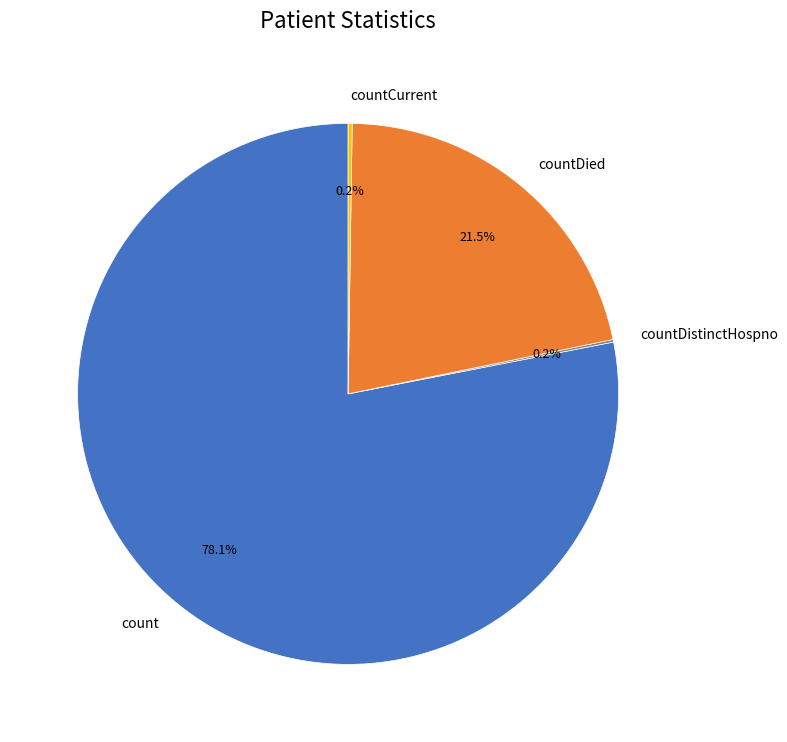

Is there a majority slice in this chart?

Yes